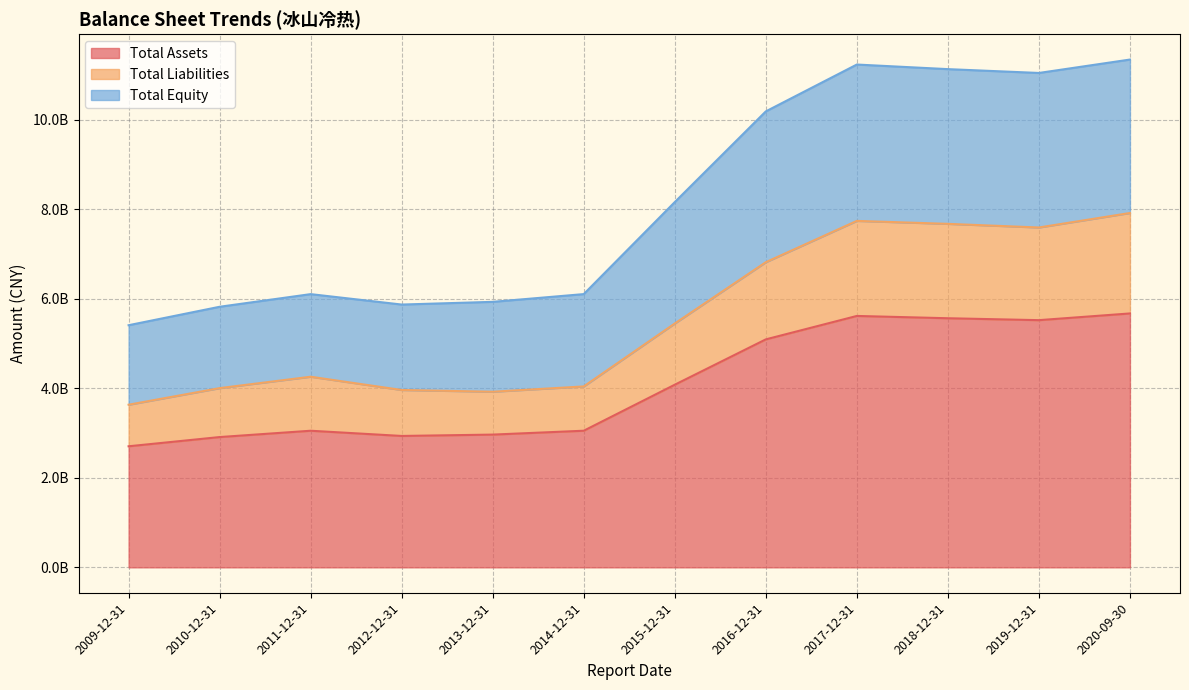

What are all the series names shown in the legend?

Total Assets, Total Liabilities, Total Equity